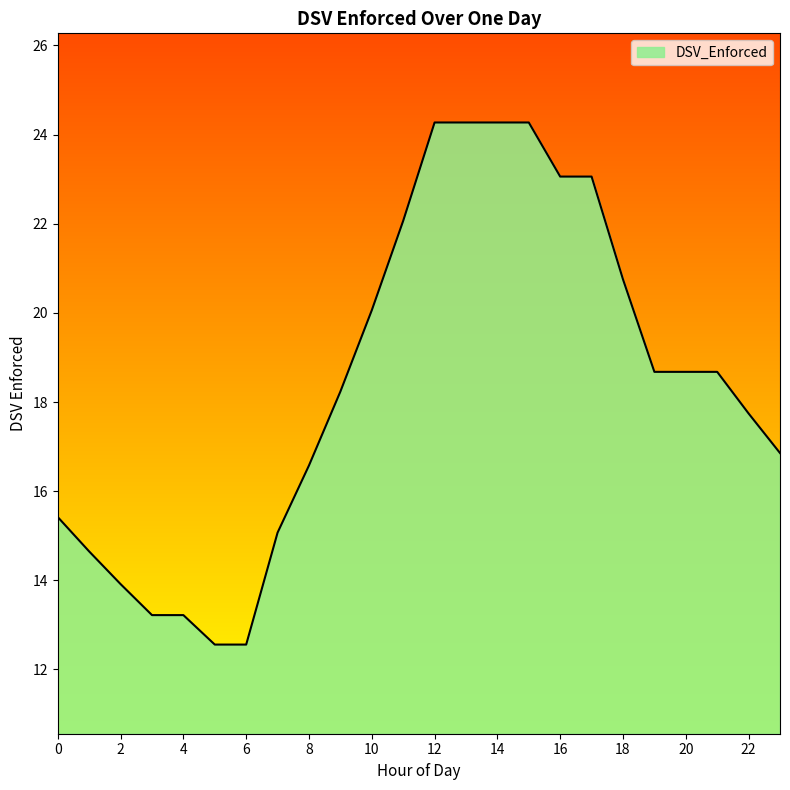

What is the difference between the maximum and second lowest values?

11.7